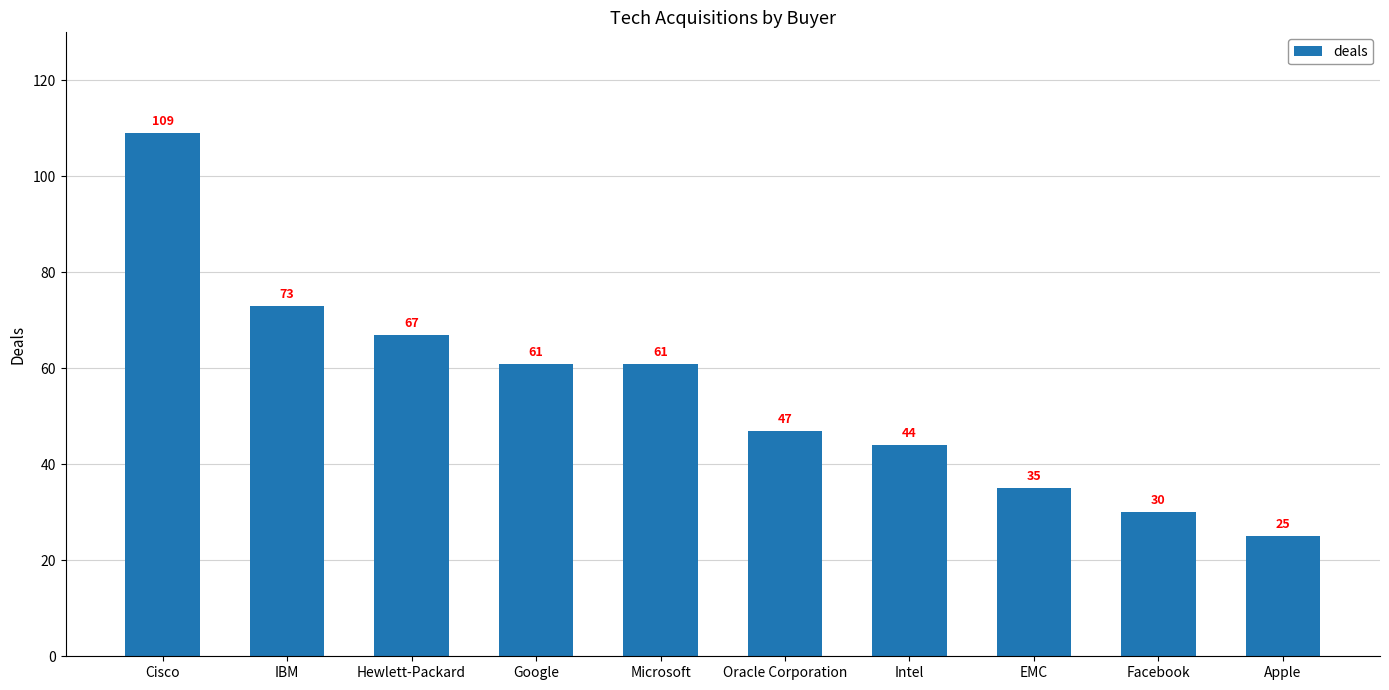

Between Apple and Cisco, which is larger?

Cisco